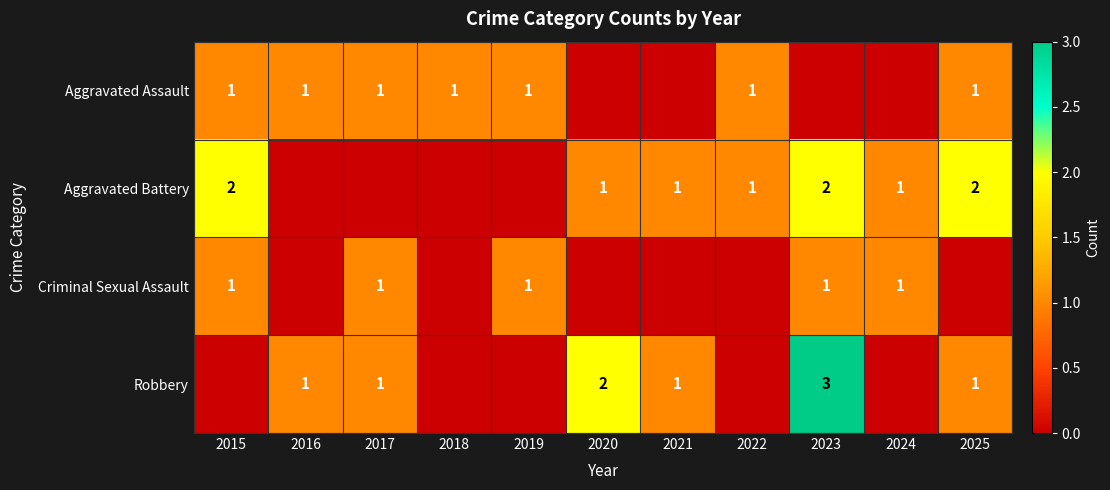

True or false: Criminal Sexual Assault has a value of 1 at 2019.

True